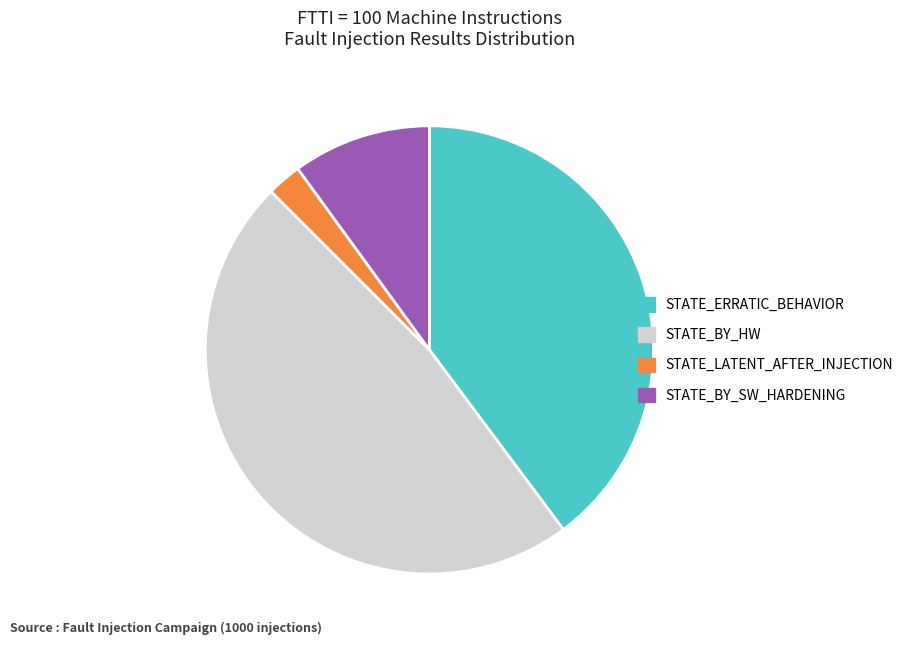

Approximately how many times larger is the value at STATE_BY_HW compared to STATE_ERRATIC_BEHAVIOR?

1.2